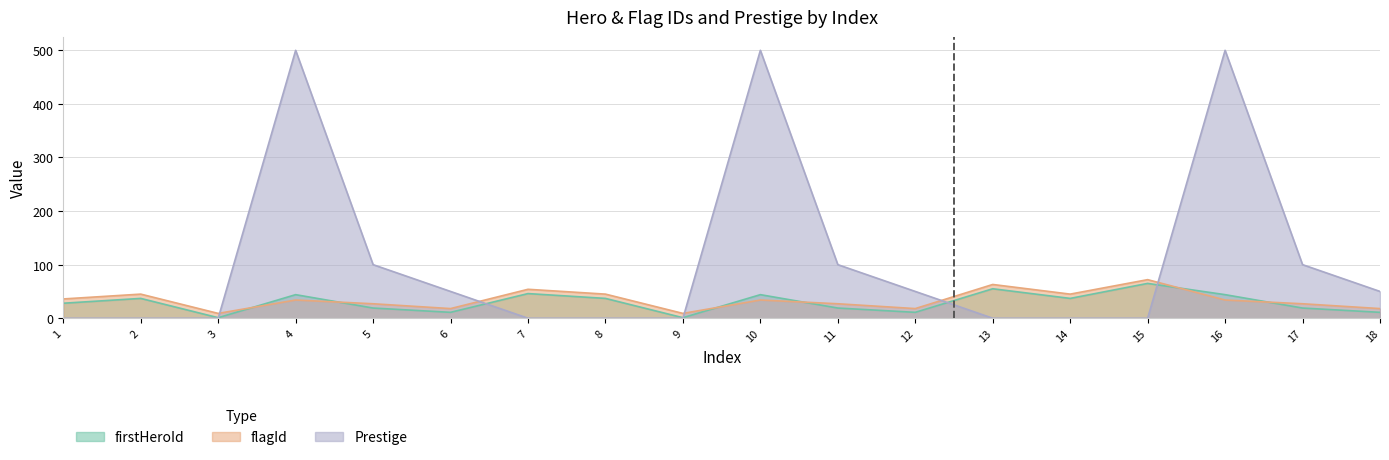

At 13, list the series in order from largest to smallest.

flagId, firstHeroId, Prestige